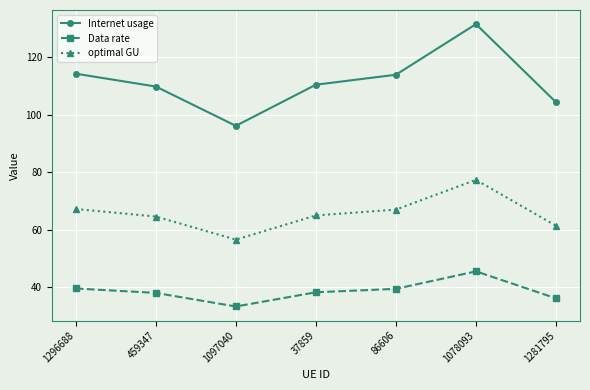

What is the average value of the optimal GU series?

65.5